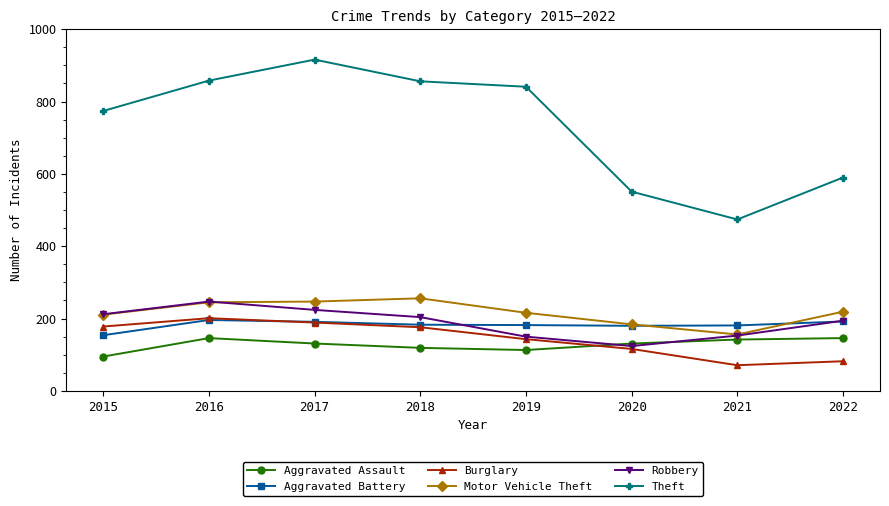

The Aggravated Battery series shows 43 at 2021. True or false?

False